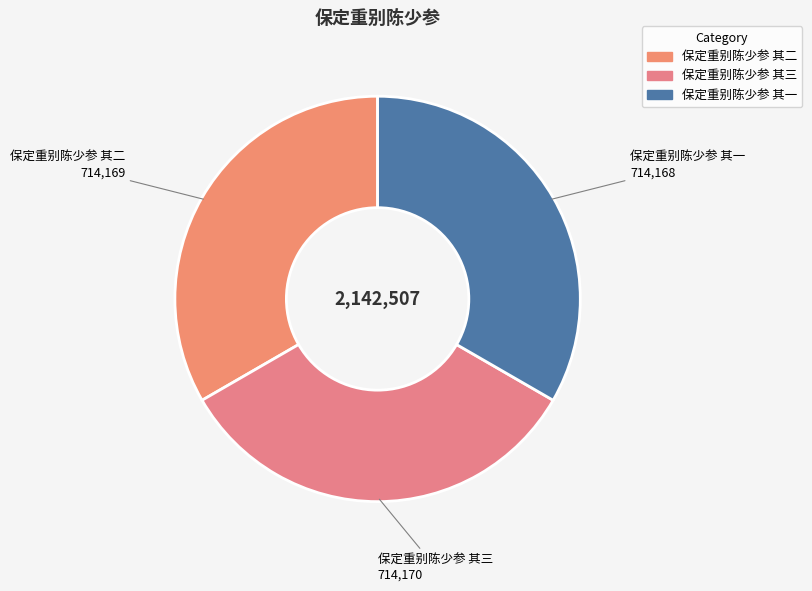

Do 保定重别陈少参 其一 and 保定重别陈少参 其三 together represent more than half of the pie?

Yes